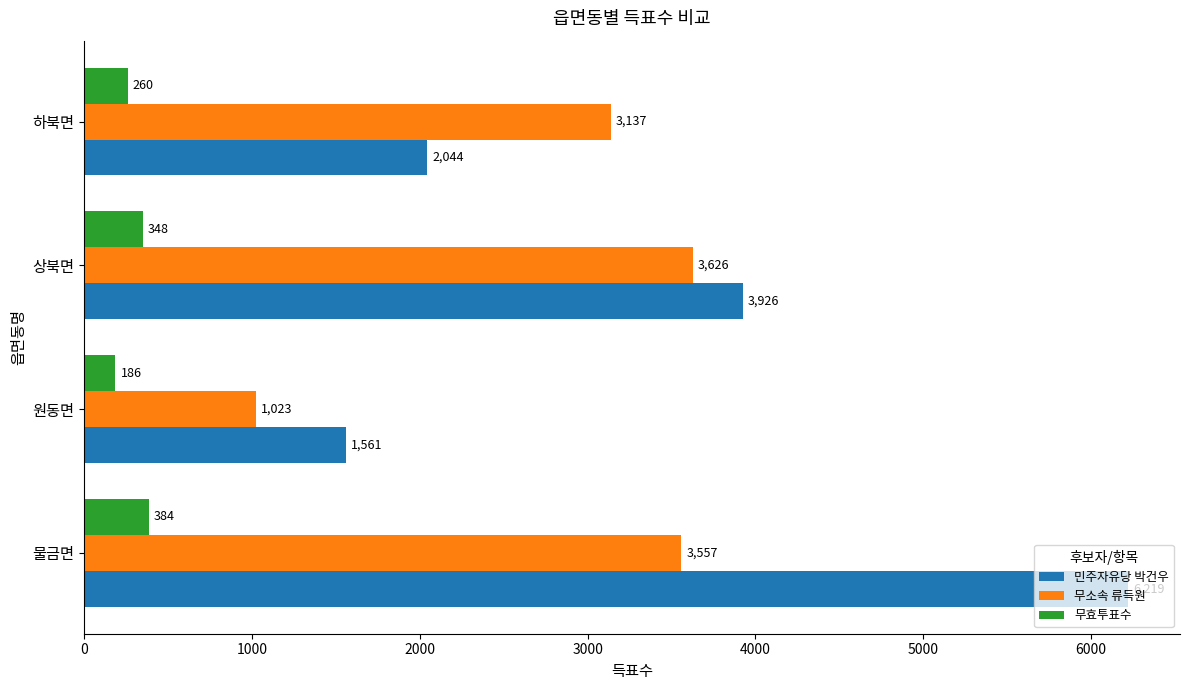

Is the value of 무효투표수 at 상북면 greater than the value of 무소속 류득원 at 상북면?

No